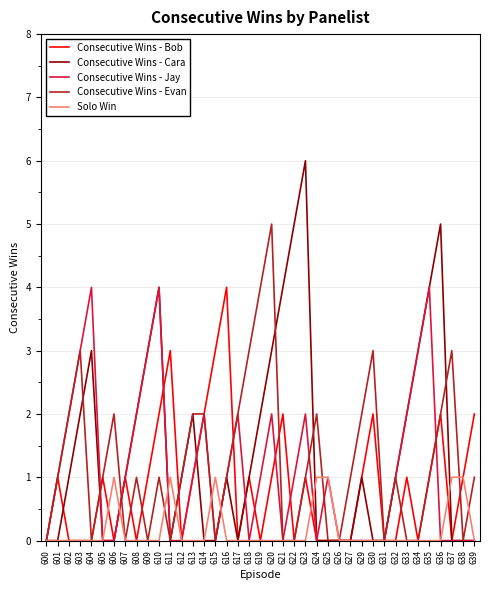

Which category has the highest value in the Consecutive Wins - Cara series?

623